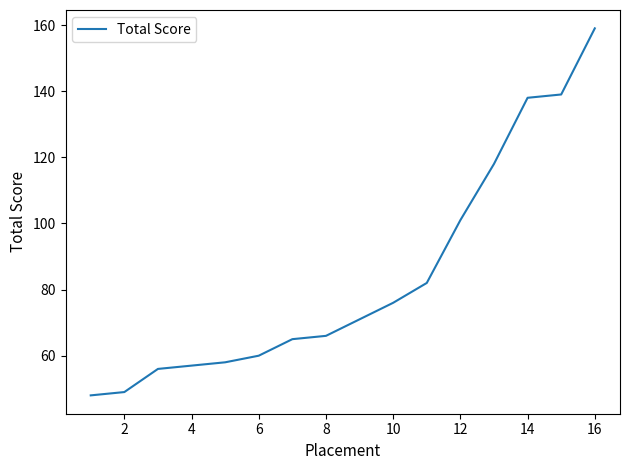

What is the difference between the maximum and minimum values?

111